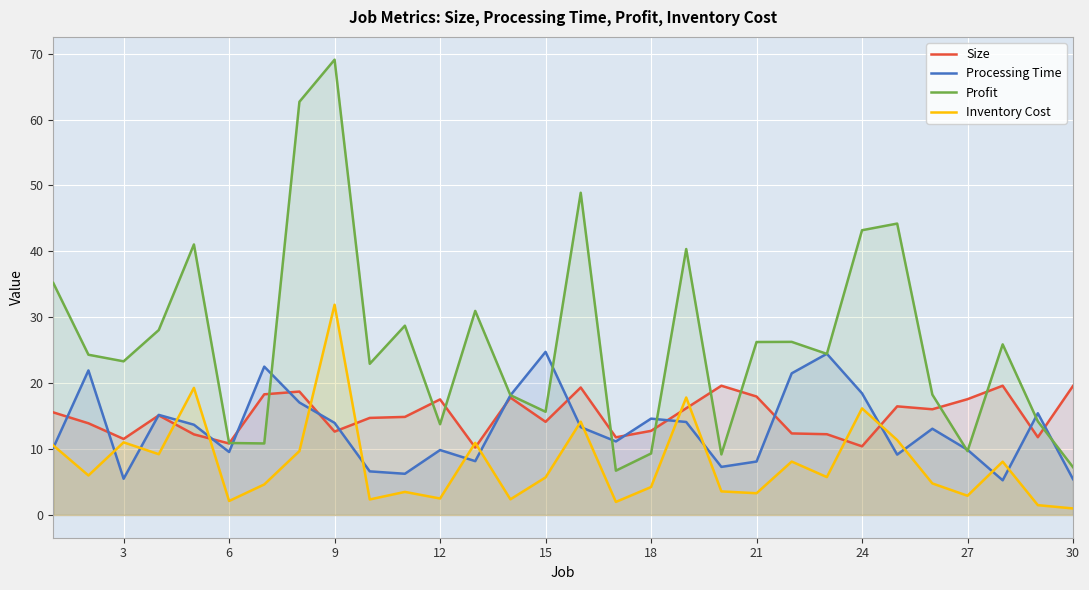

Which series has the widest spread of values?

Profit